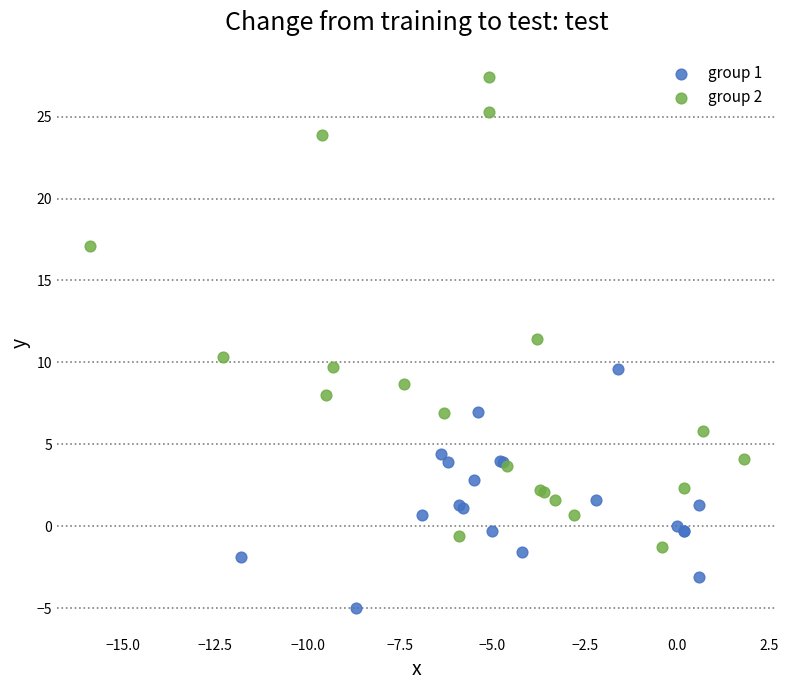

What are all the series names shown in the legend?

group 1, group 2